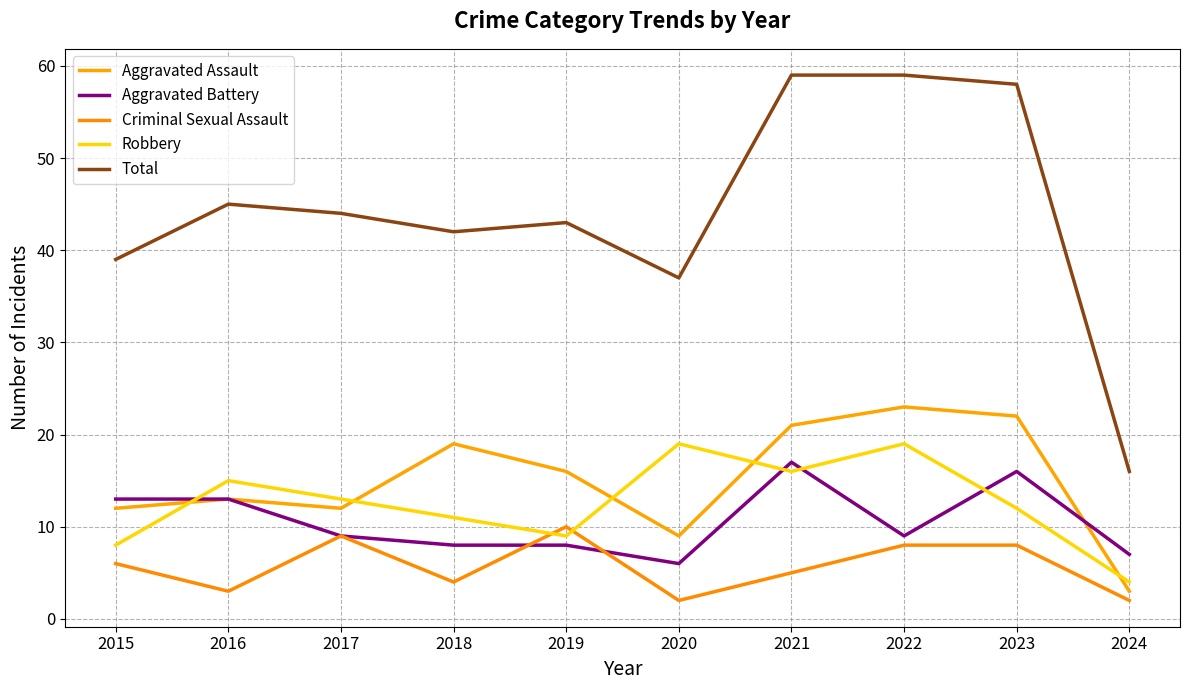

How many lines are shown in the chart?

5